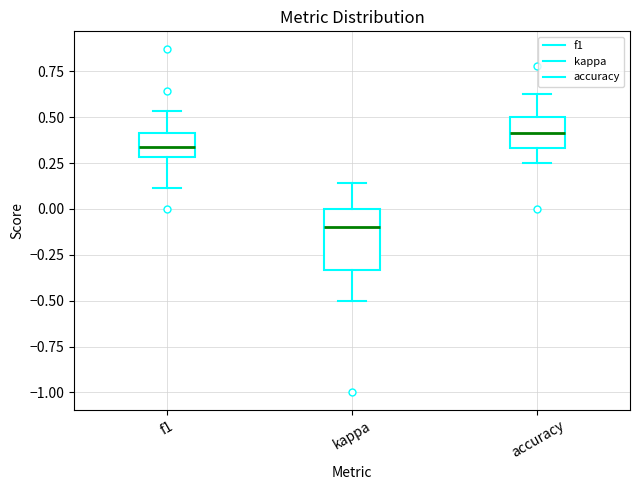

Which box has the lowest median line?

kappa